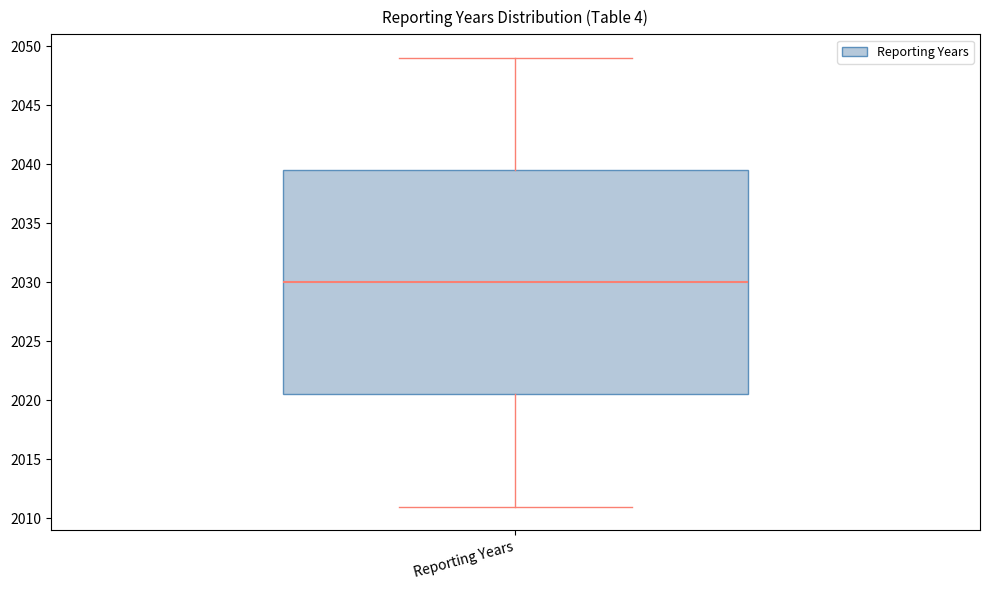

Transcribe this box plot: give where the median line is, the range the box spans, and where the two whiskers end, as read against the y-axis. The values are not printed on the chart, so give them approximately, as read against the axis.

median 2030.0, box 2020.5 to 2039.5, whiskers 2011.0 to 2049.0